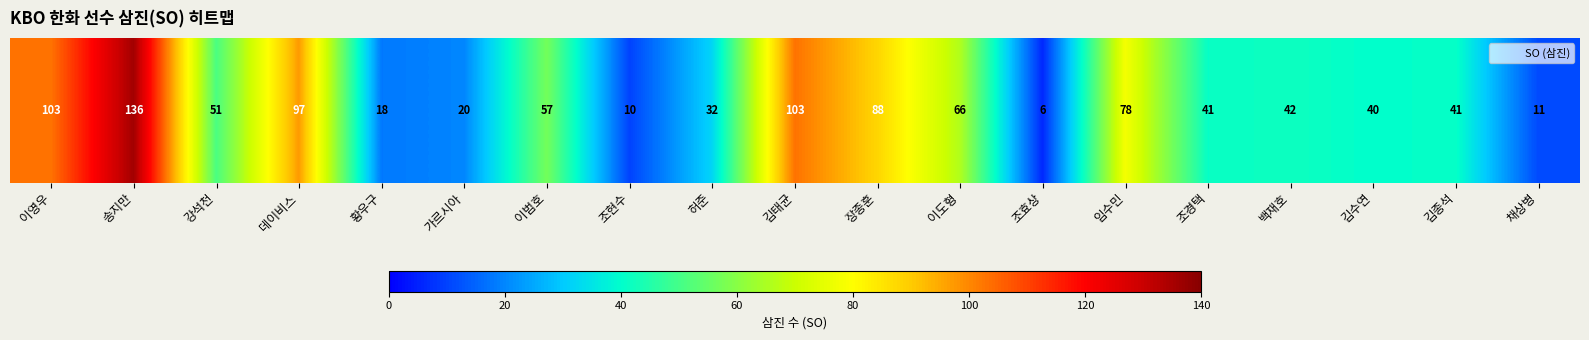

Which label corresponds to the smallest value in the chart?

조효상